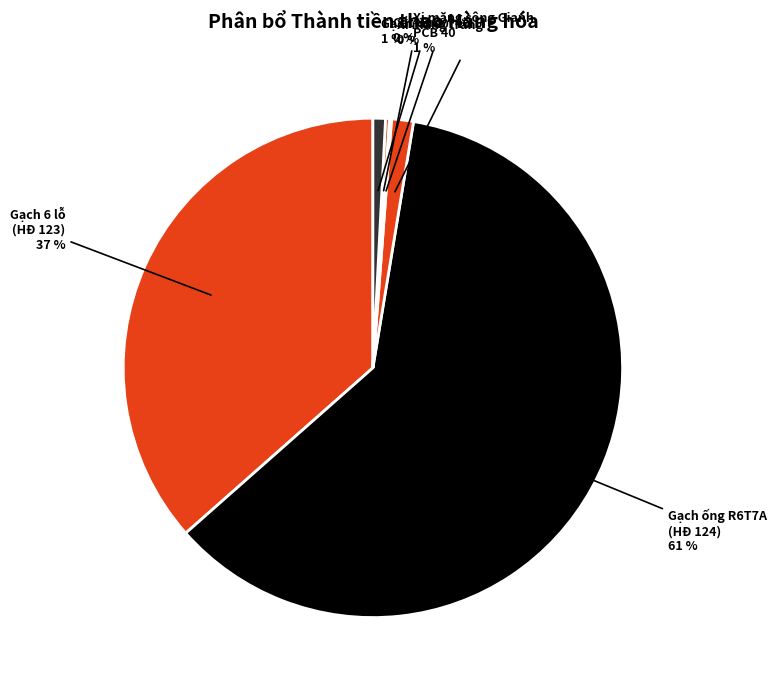

Is it true that Gạch lát 40*40 is 1% of the pie?

True